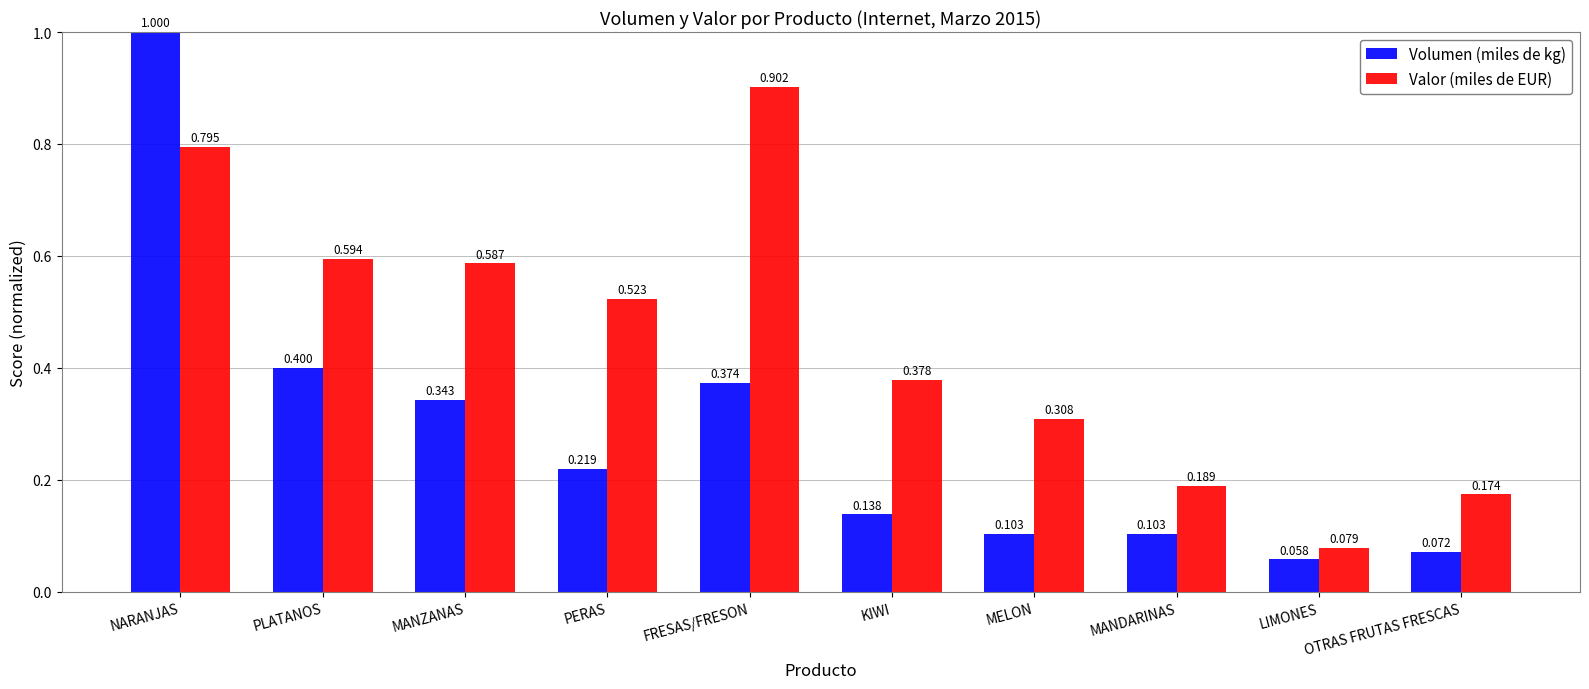

Is the value of Valor (miles de EUR) at FRESAS/FRESON greater than the value of Volumen (miles de kg) at KIWI?

Yes